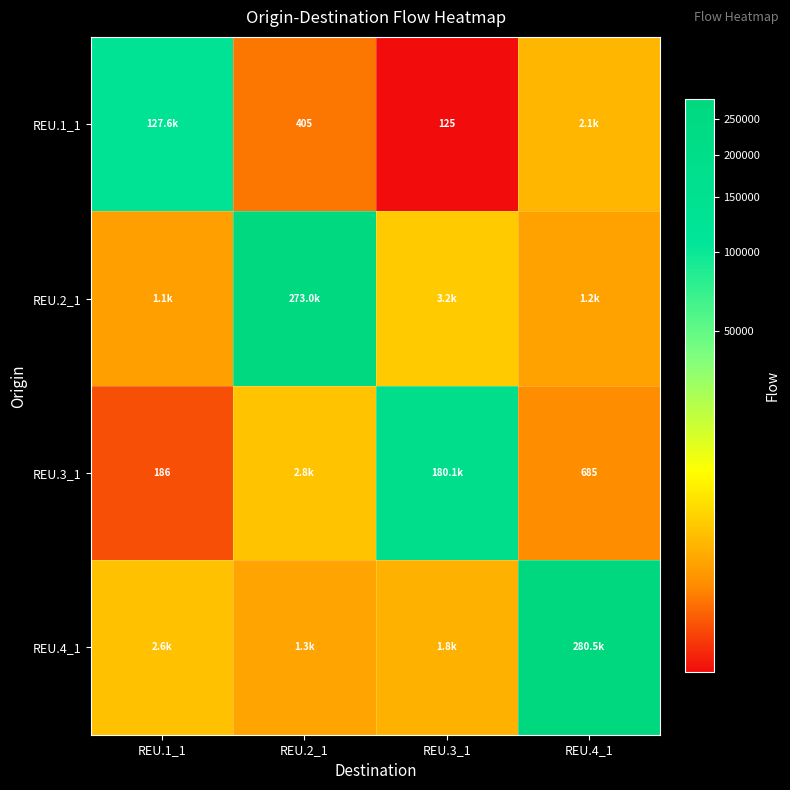

Which has a higher value, REU.1_1 or REU.4_1?

REU.1_1